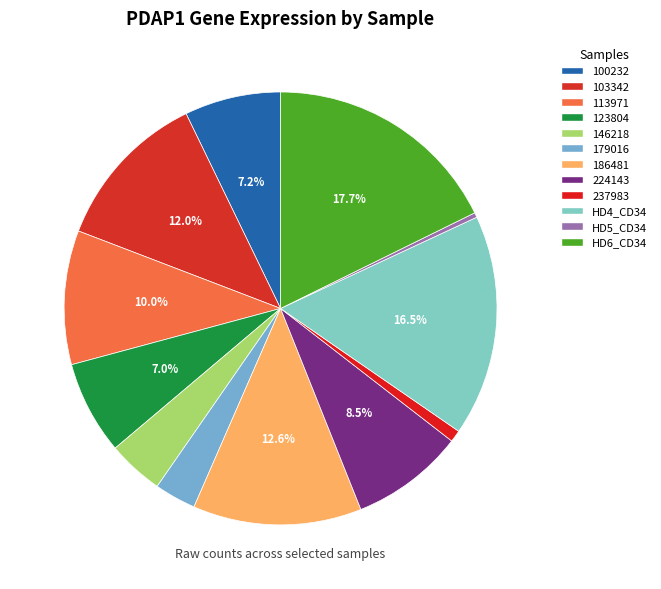

To the nearest percent, what portion does 123804 represent?

7%